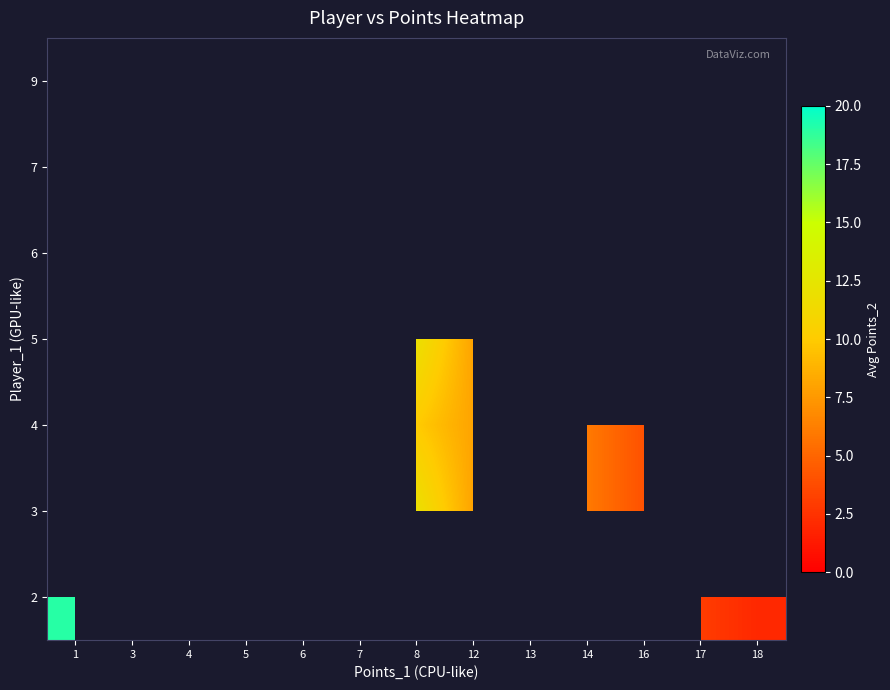

How many series are shown in this chart?

7